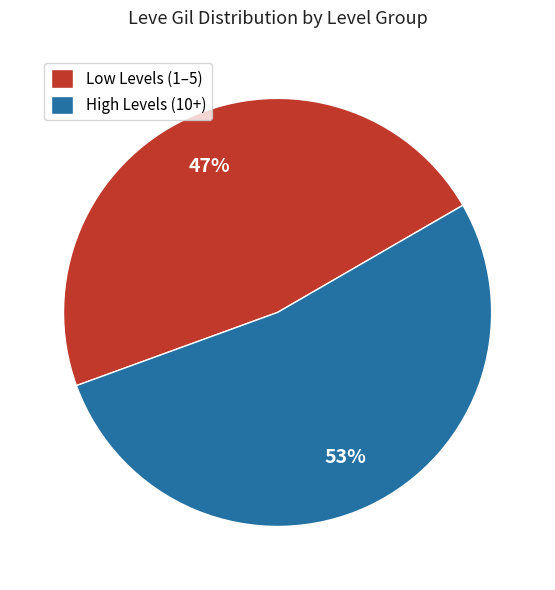

How many segments does this pie chart have?

2